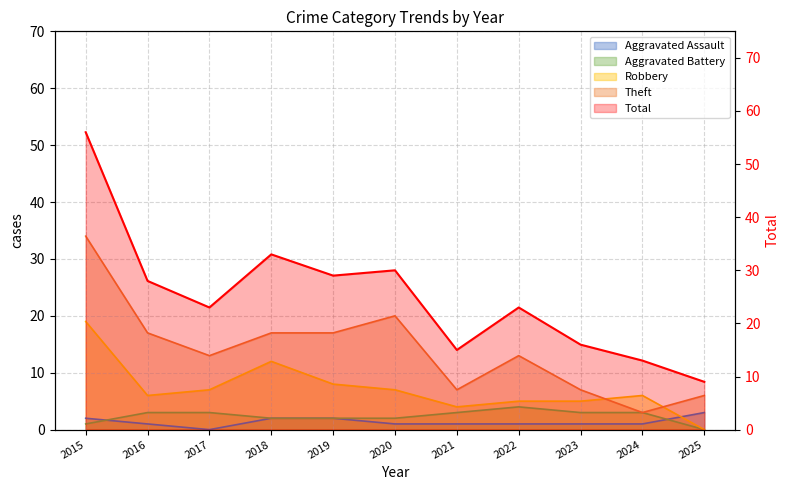

Is the value of Aggravated Assault at 2015 greater than the value of Theft at 2017?

No